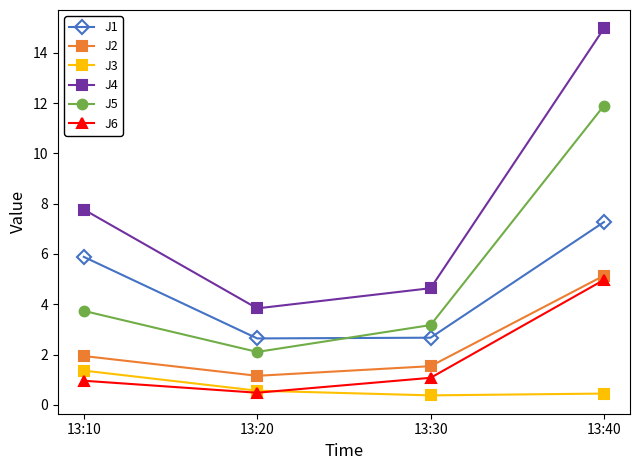

True or false: J3 and J2 intersect in this chart.

False